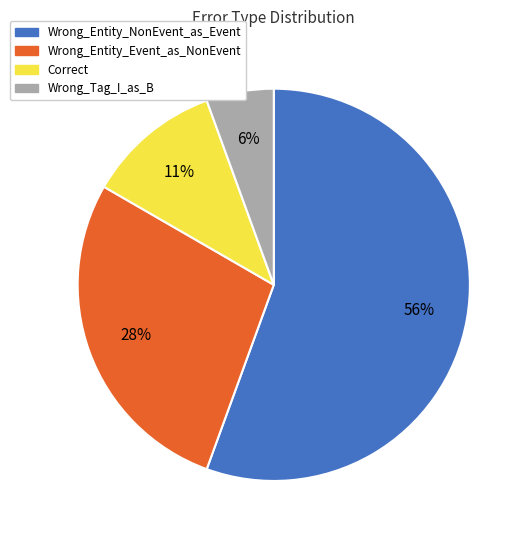

Which category has the smallest portion of the pie?

Wrong_Tag_I_as_B